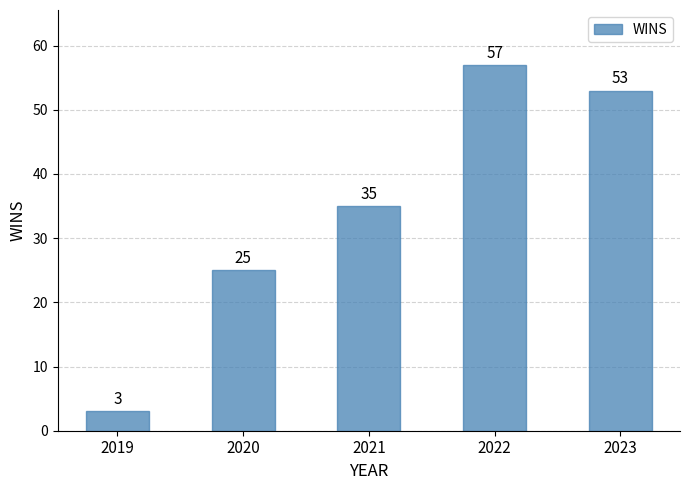

What is the ratio of the value at 2020 to the value at 2022?

0.4